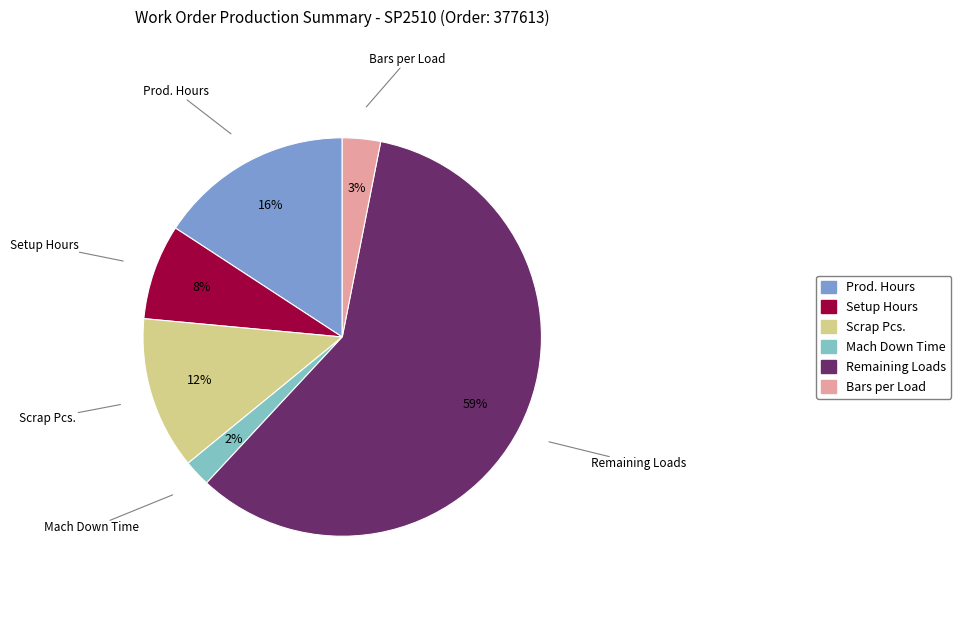

To the nearest percent, what is the difference between the largest and smallest slice percentages?

57%